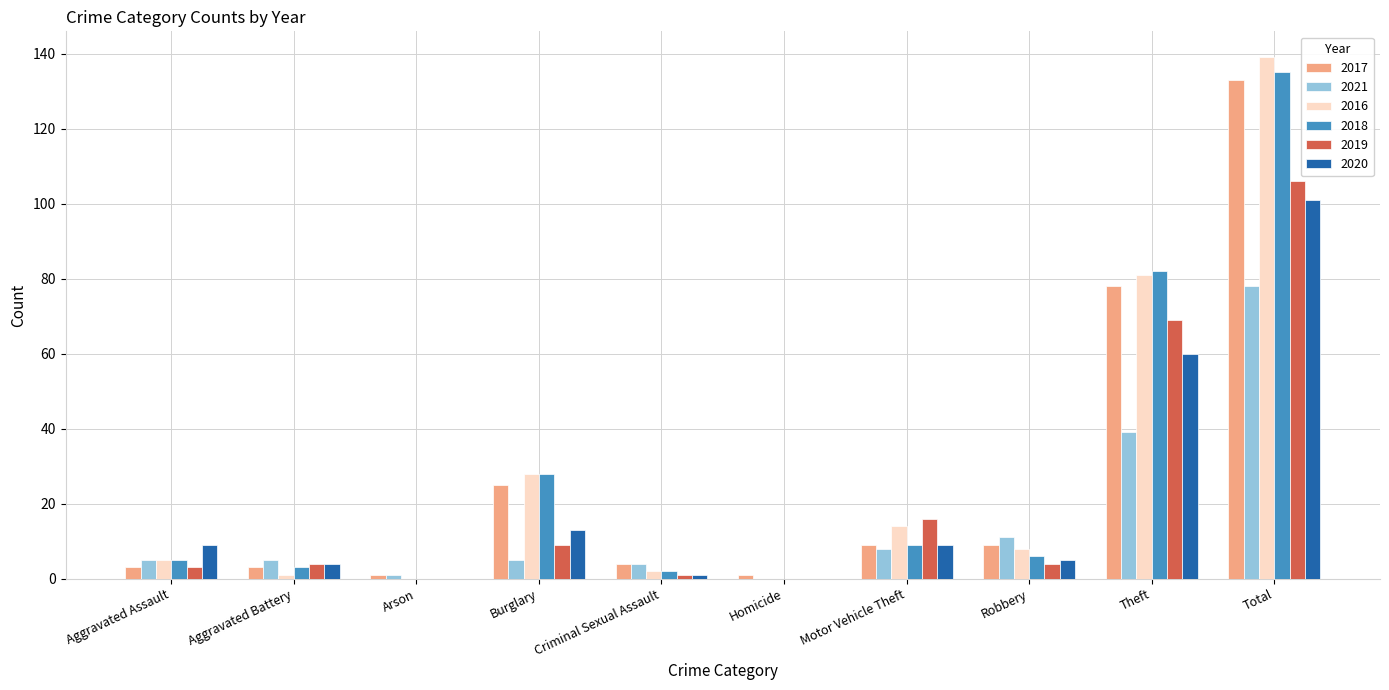

What is the approximate value of 2018 at Theft?

82